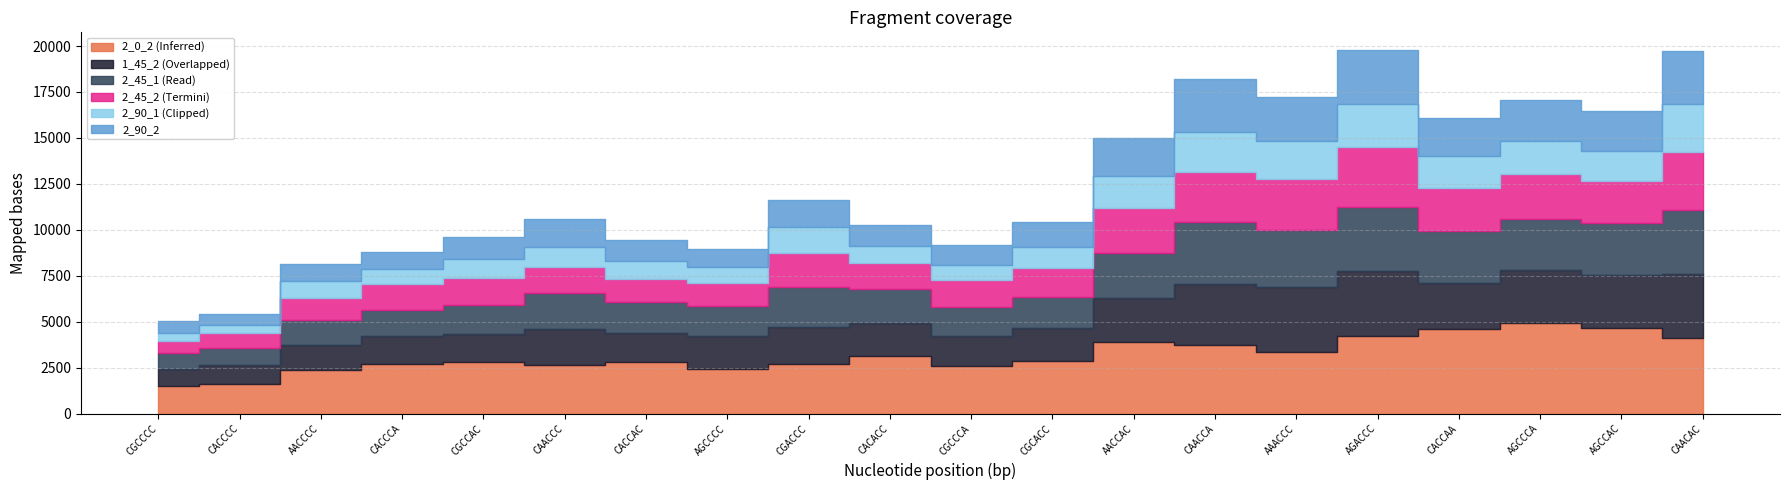

How many values in the 2_45_1 series are below 1949?

10